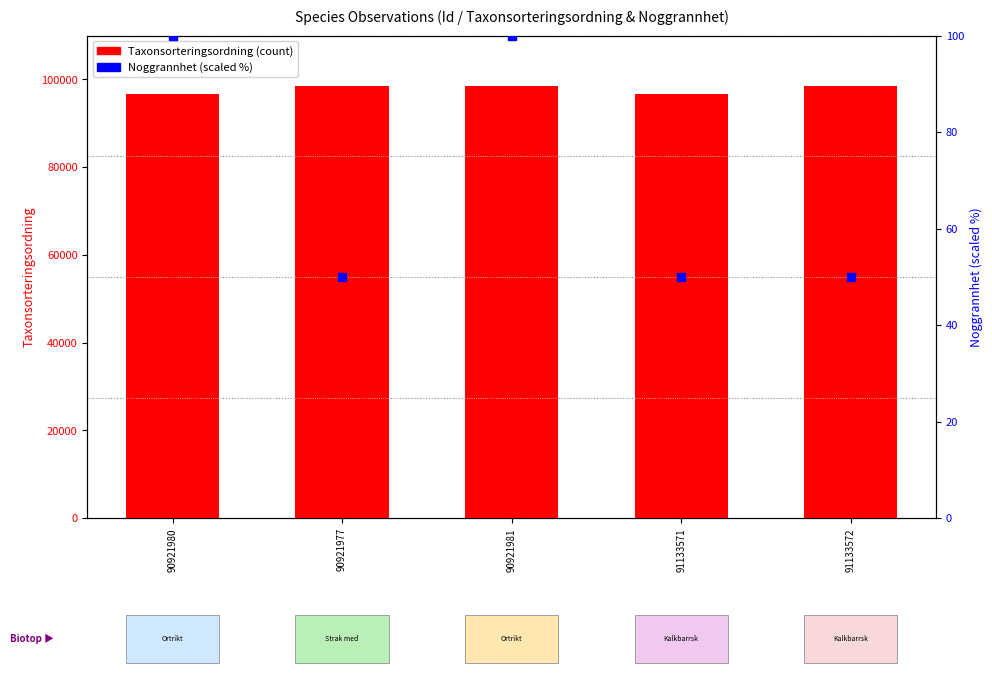

Which series contains the lowest Y value?

Noggrannhet (% scaled)